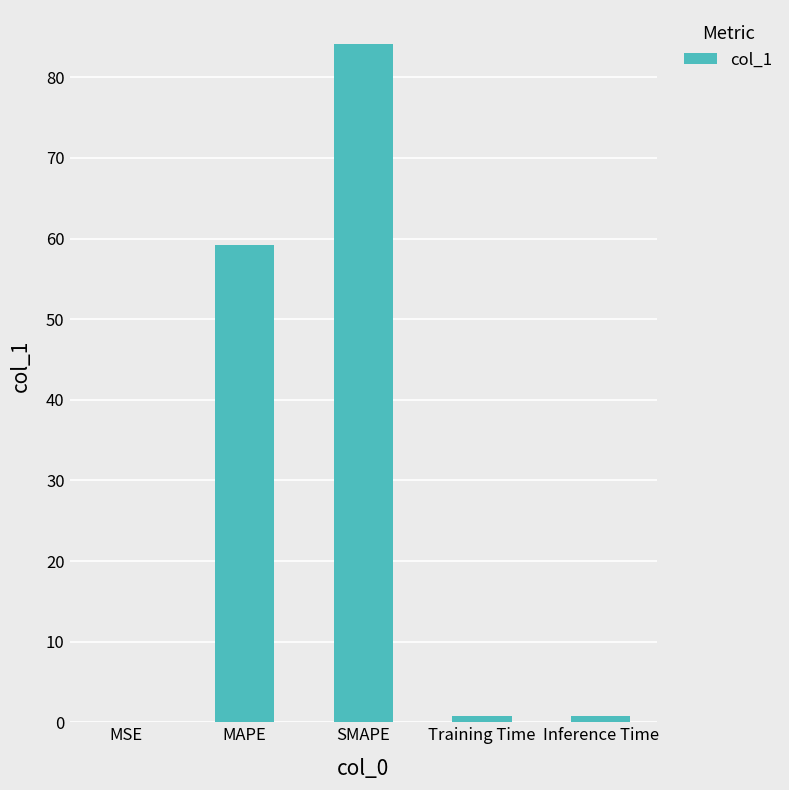

How many series are shown in this chart?

1